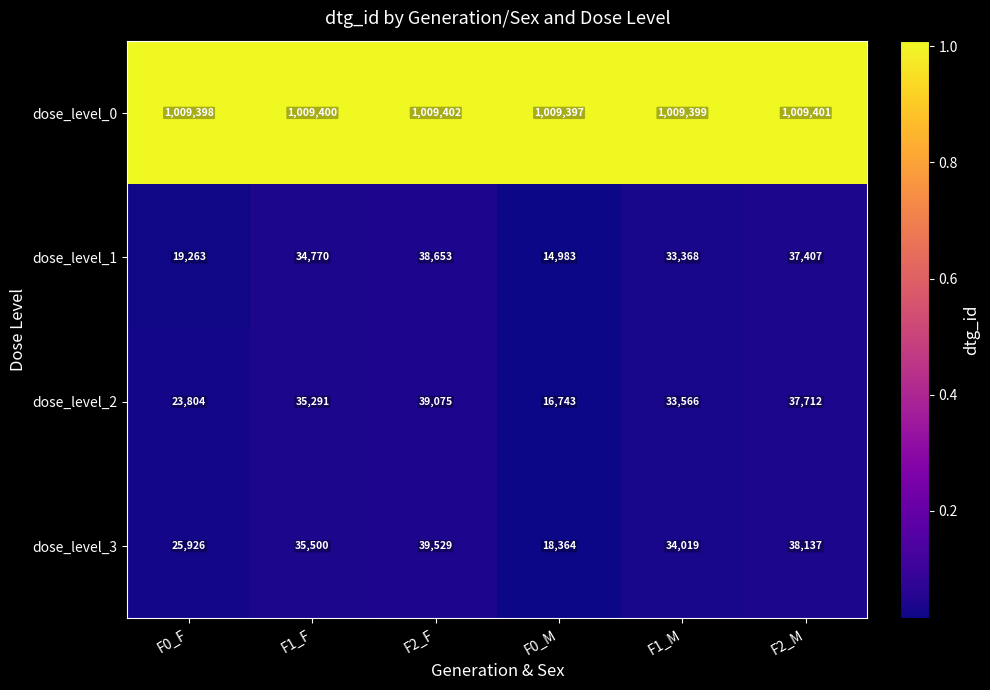

Reading right to left, extract all data points from this chart.

dose_level_0: 1009401	1009399	1009397	1009402	1009400	1009398
dose_level_1: 37407	33368	14983	38653	34770	19263
dose_level_2: 37712	33566	16743	39075	35291	23804
dose_level_3: 38137	34019	18364	39529	35500	25926